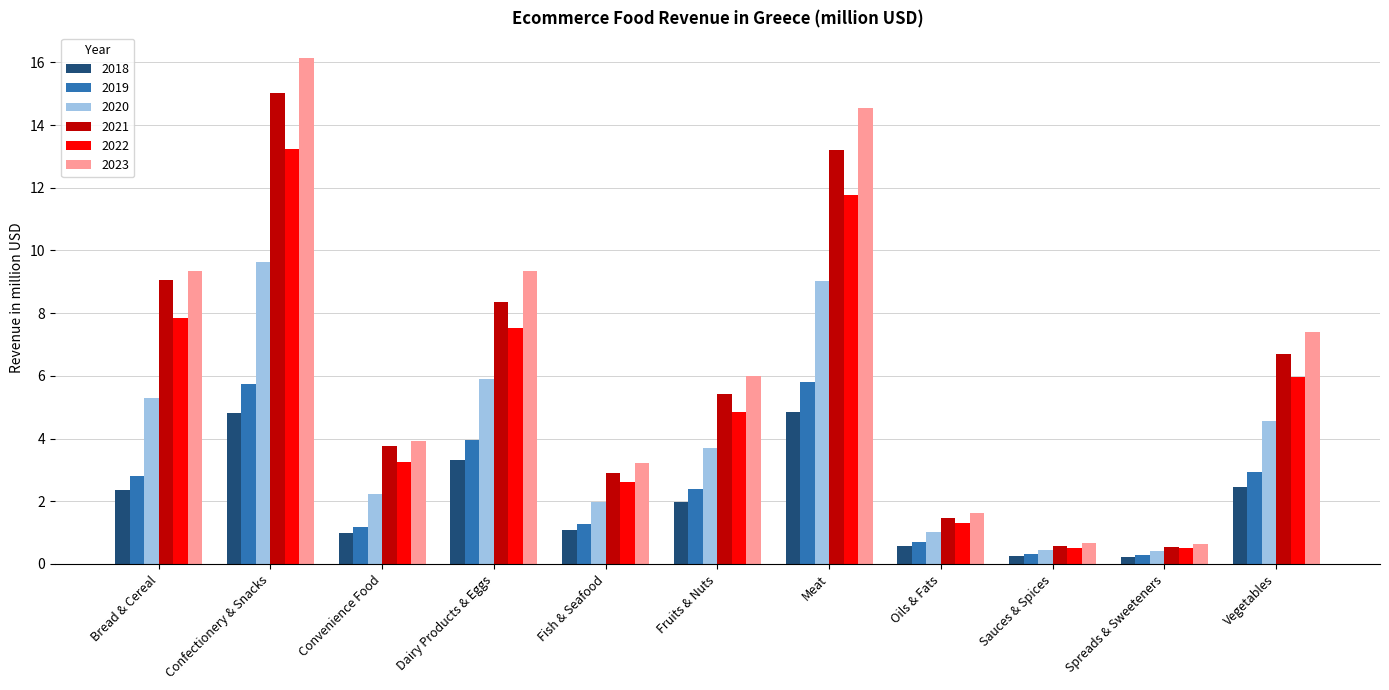

Read the 2020 value at Dairy Products & Eggs.

5.9